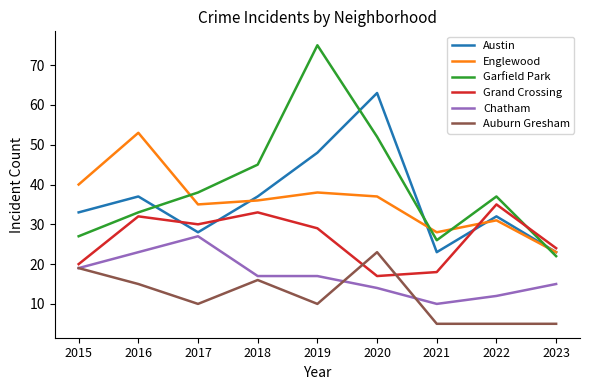

How many interior local valleys does the Grand Crossing series have?

2